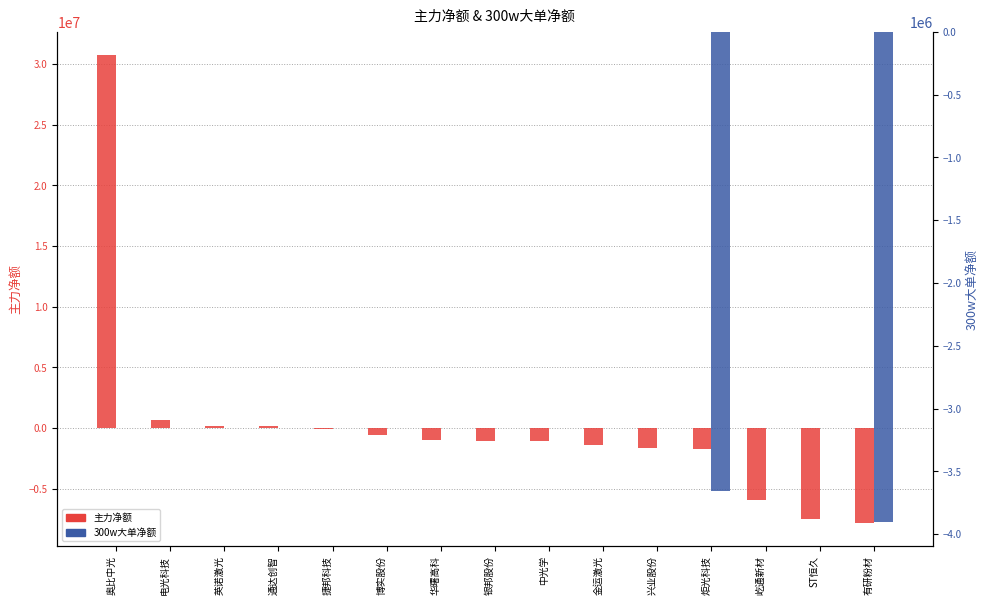

How many groups of bars are there?

15